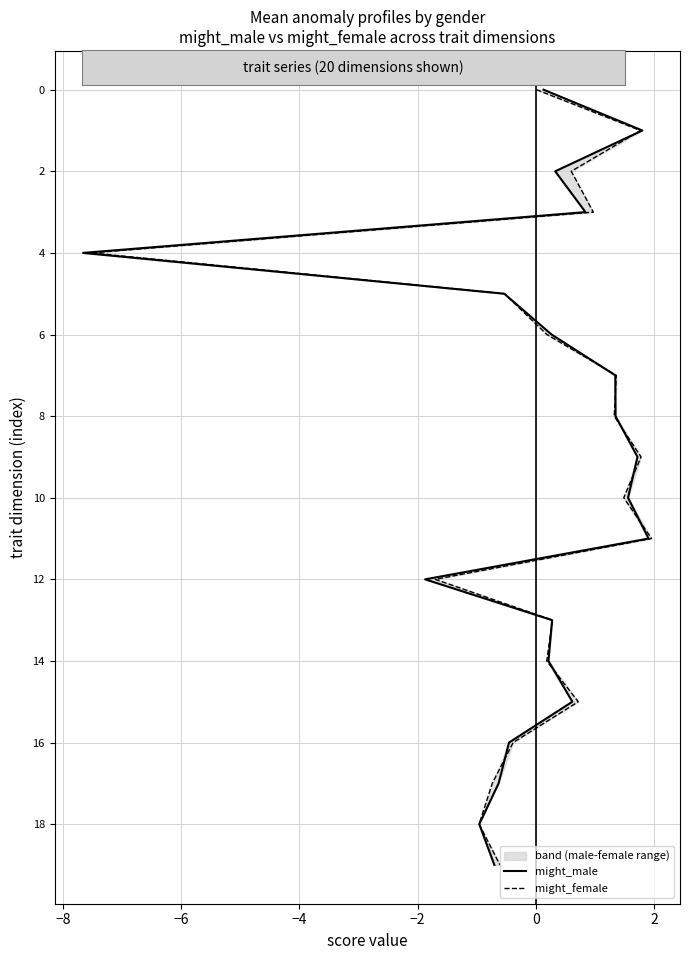

True or false: might_female has a value of 1 at −2.

False